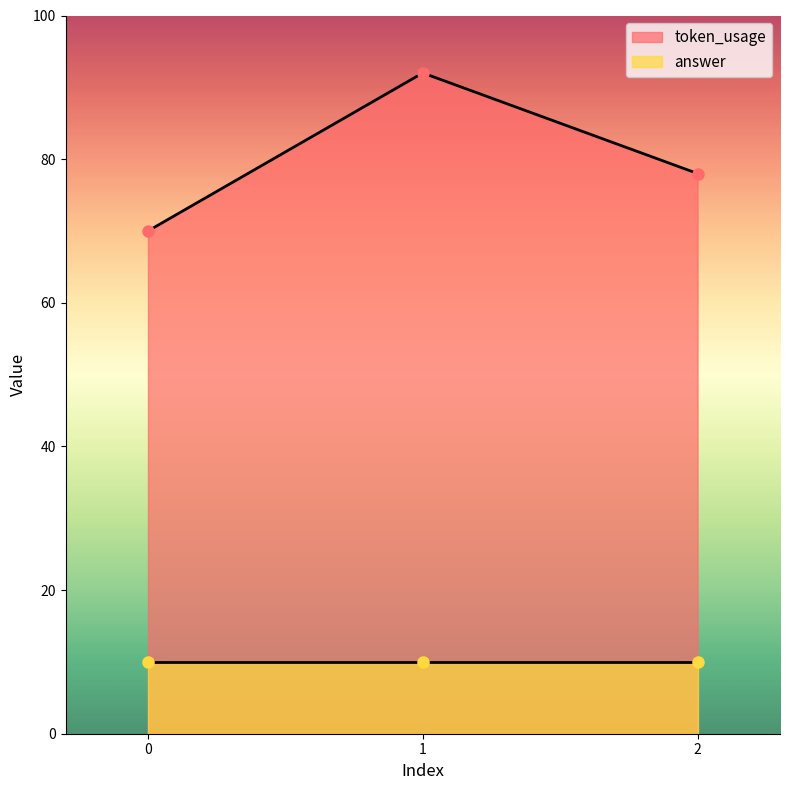

How many data points does each series have?

3